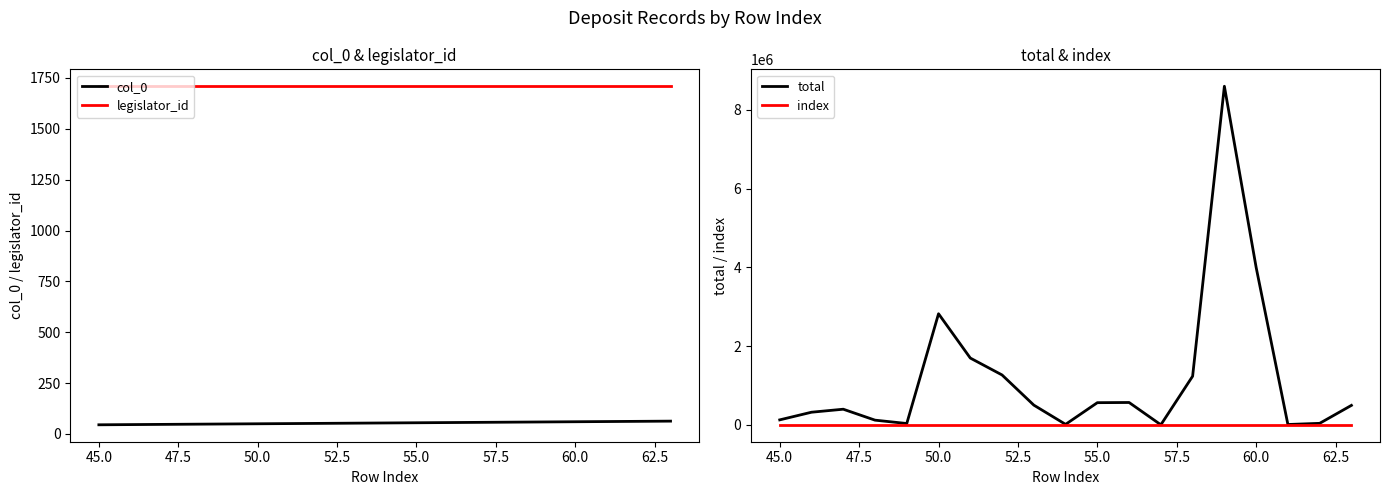

What is the maximum value for col_0?

63